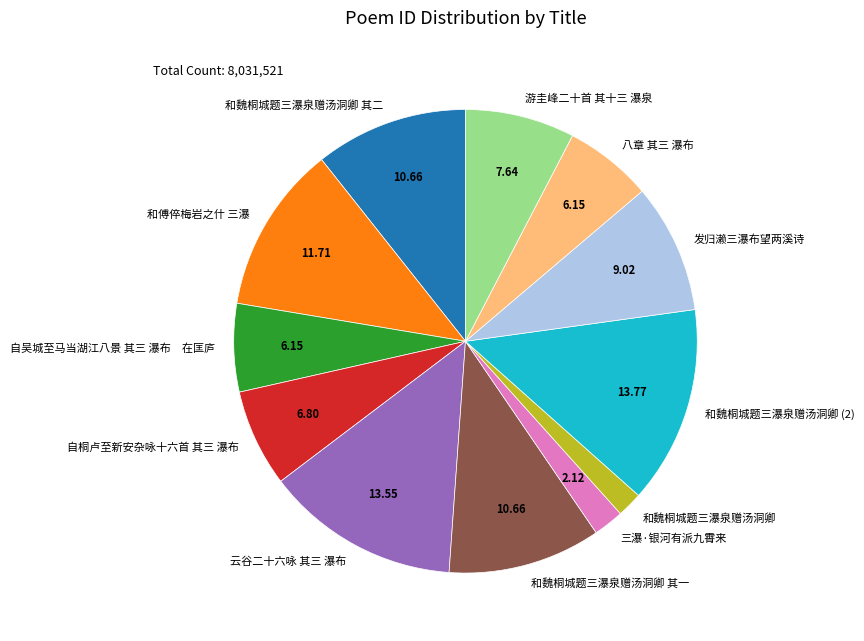

Between 发归濑三瀑布望两溪诗 and 和魏桐城题三瀑泉赠汤洞卿 其二, which is larger?

和魏桐城题三瀑泉赠汤洞卿 其二